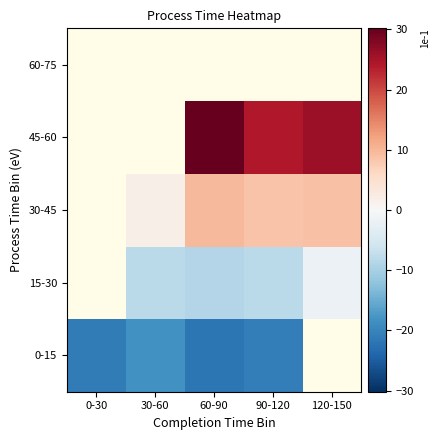

How many distinct data groups are displayed?

5